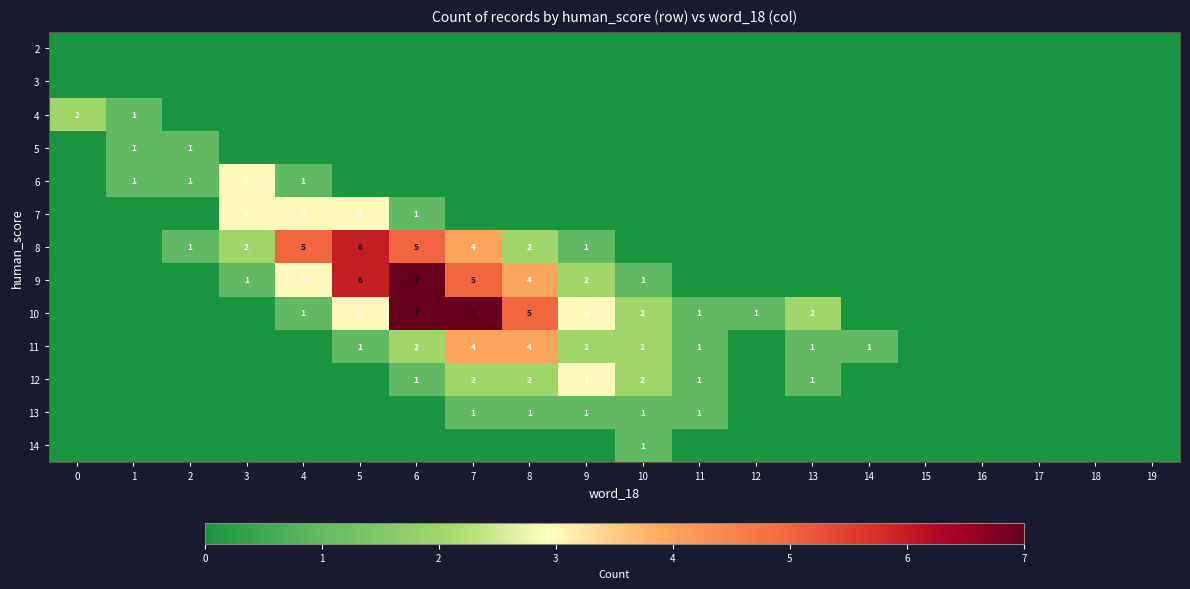

What is the sum of the 8 values at 7 and 5?

10